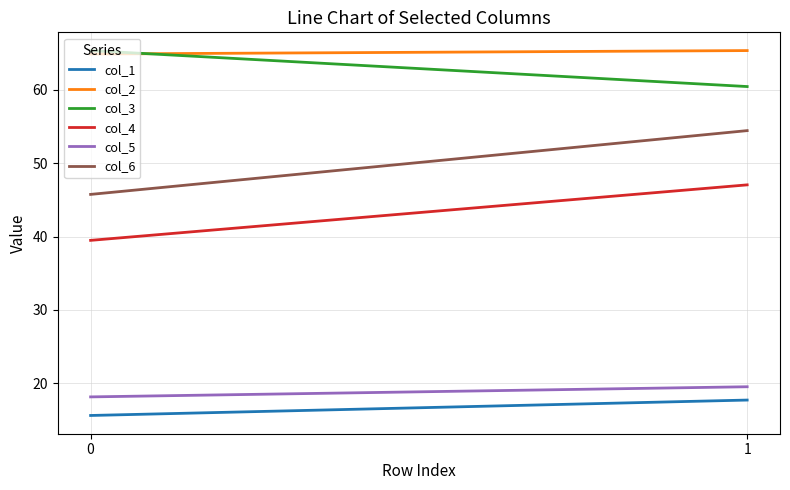

What is the difference between the maximum and minimum values in the col_2 series?

0.5